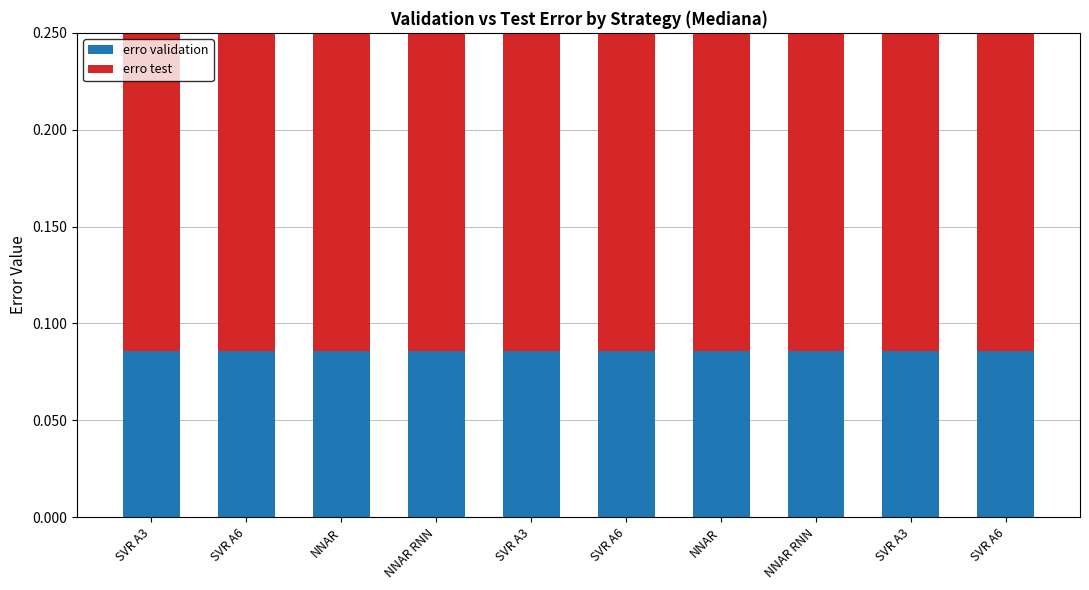

Is it true that erro validation equals 0.1 at NNAR RNN?

True